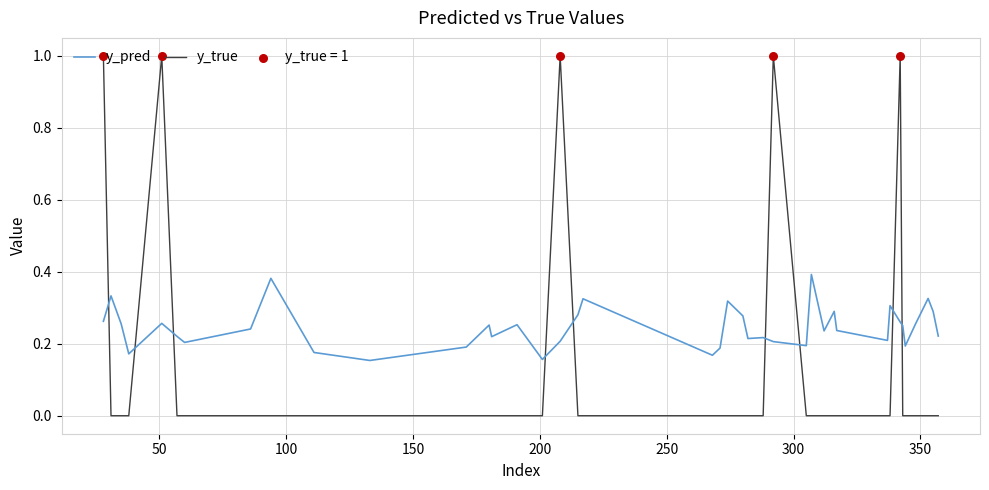

After their last crossing, which series has the higher values: y_true or y_pred?

y_pred